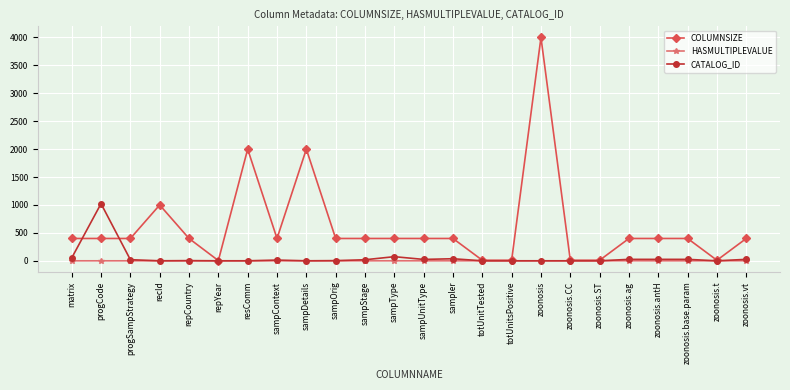

Rank the series by their maximum value, from highest to lowest.

COLUMNSIZE, CATALOG_ID, HASMULTIPLEVALUE